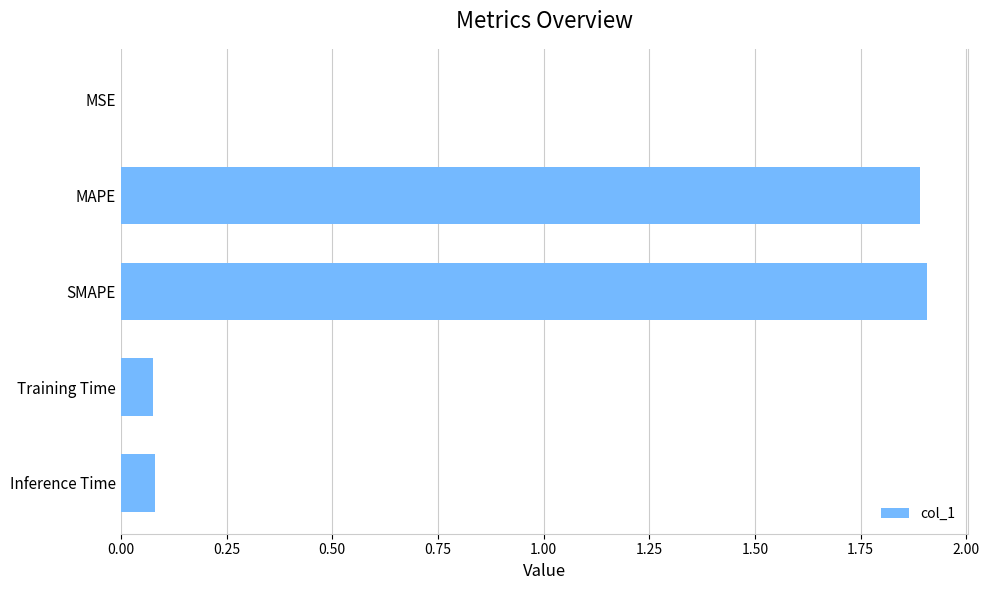

Is it true that the value at SMAPE is 1.9?

True